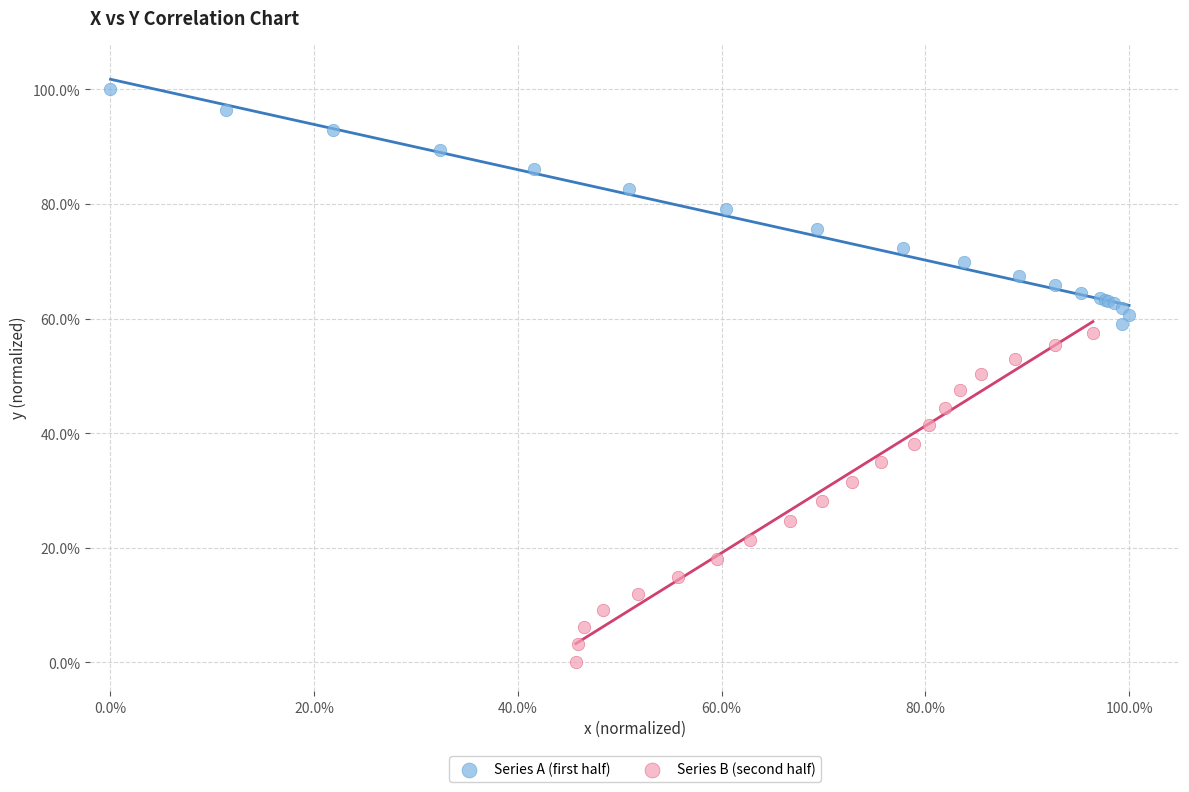

What are all the series names shown in the legend?

Series A (first half), Series B (second half)